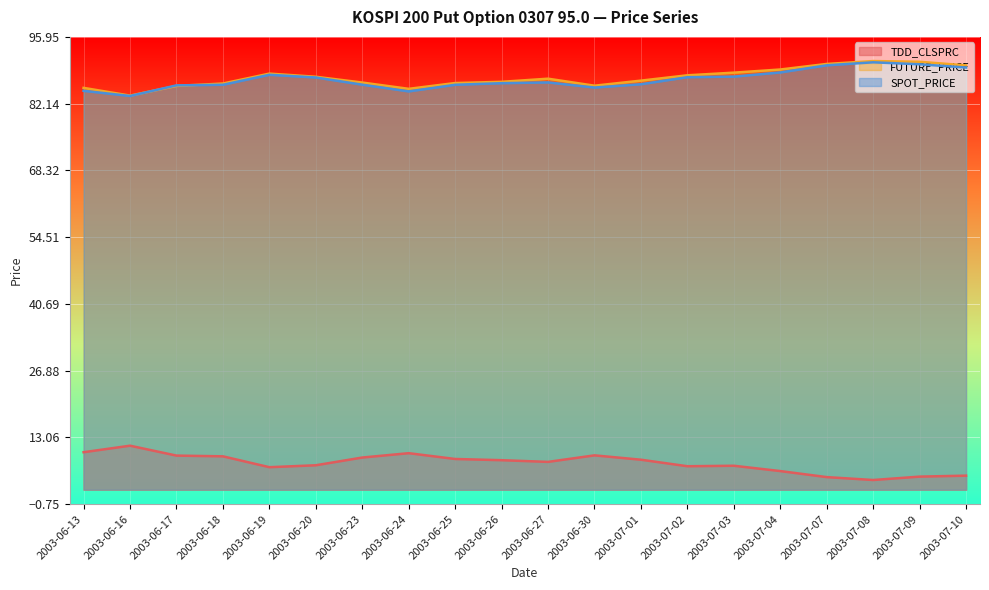

True or false: TDD_CLSPRC has a value of 5.2 at 2003-06-16.

False